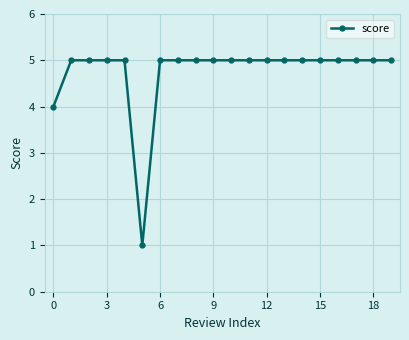

What is the difference between the maximum and minimum values?

4